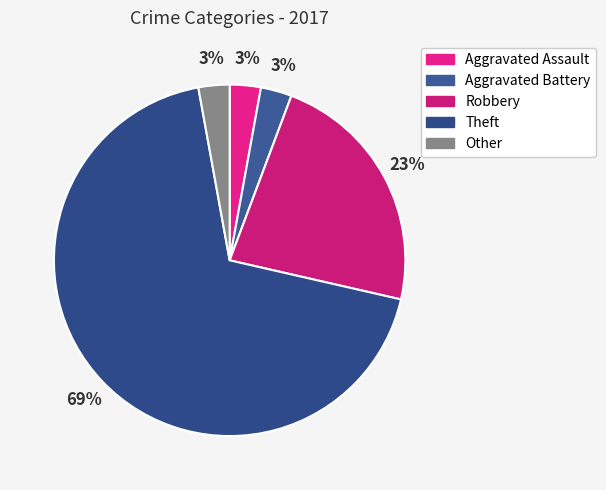

Combined, what portion of the pie is Aggravated Assault and Theft?

71.4%